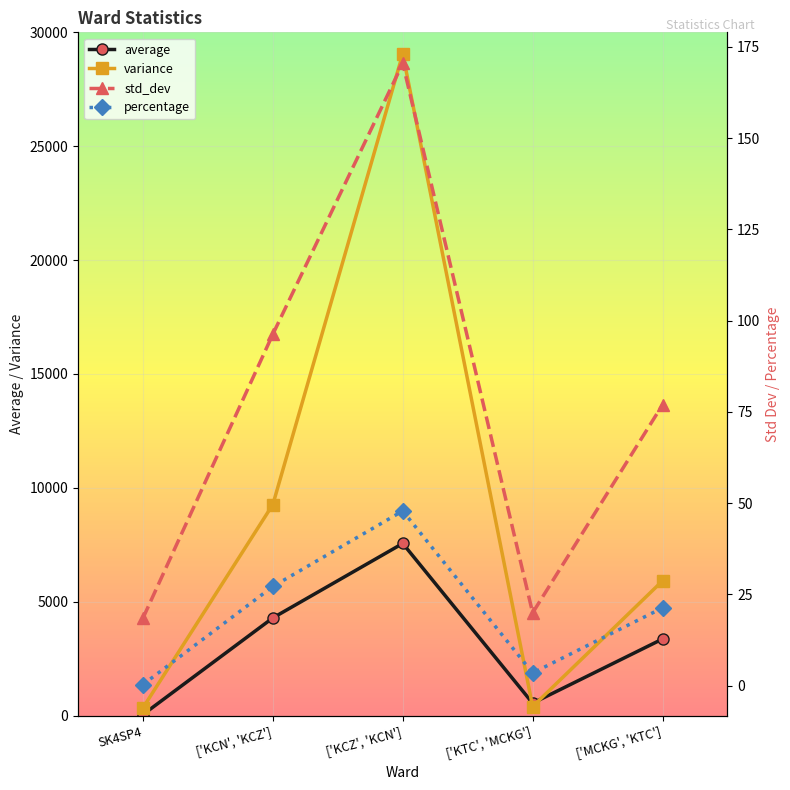

Reading right to left, list all the values displayed in this chart.

average: ['MCKG', 'KTC']=3362.4	['KTC', 'MCKG']=544.4	['KCZ', 'KCN']=7558.0	['KCN', 'KCZ']=4289.4	SK4SP4=44.2
variance: ['MCKG', 'KTC']=5916.2	['KTC', 'MCKG']=396.6	['KCZ', 'KCN']=29057.2	['KCN', 'KCZ']=9267.4	SK4SP4=341.8
std_dev: ['MCKG', 'KTC']=76.9	['KTC', 'MCKG']=19.9	['KCZ', 'KCN']=170.5	['KCN', 'KCZ']=96.3	SK4SP4=18.5
percentage: ['MCKG', 'KTC']=21.3	['KTC', 'MCKG']=3.4	['KCZ', 'KCN']=47.8	['KCN', 'KCZ']=27.2	SK4SP4=0.3